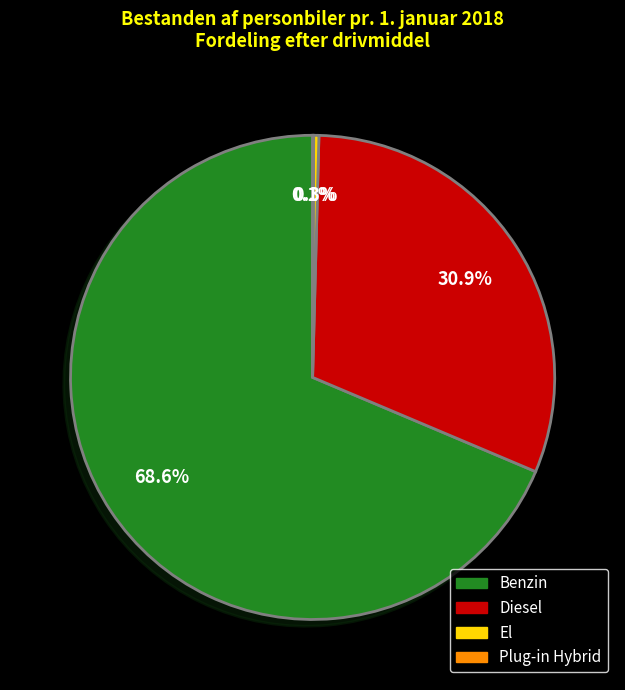

Which category accounts for the majority?

Benzin